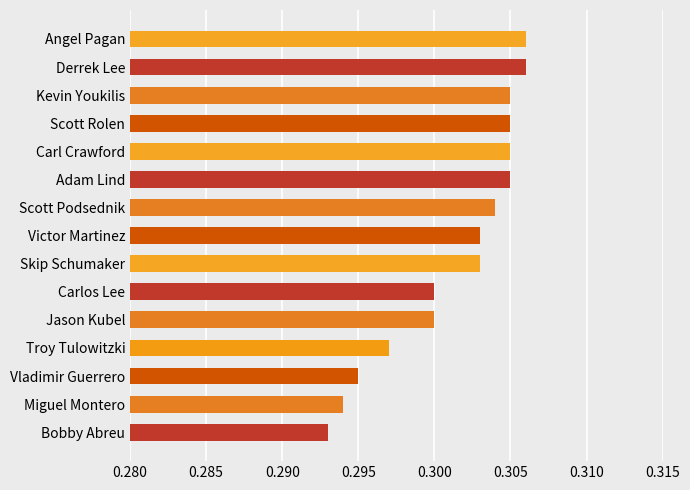

The chart shows a value of 0.2 at Vladimir Guerrero. True or false?

False